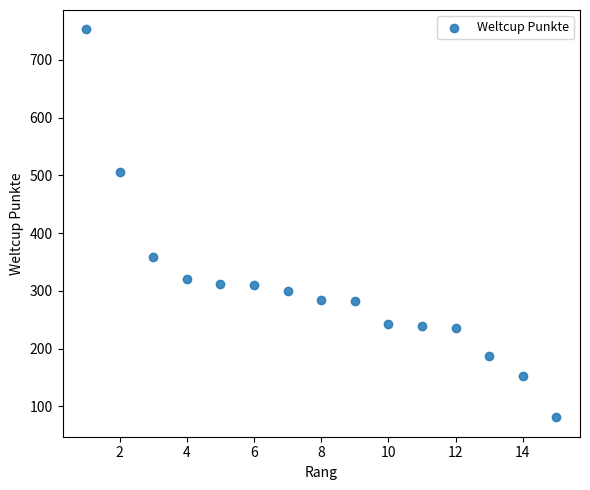

What Y value in the scatter plot is closest to 417?

358